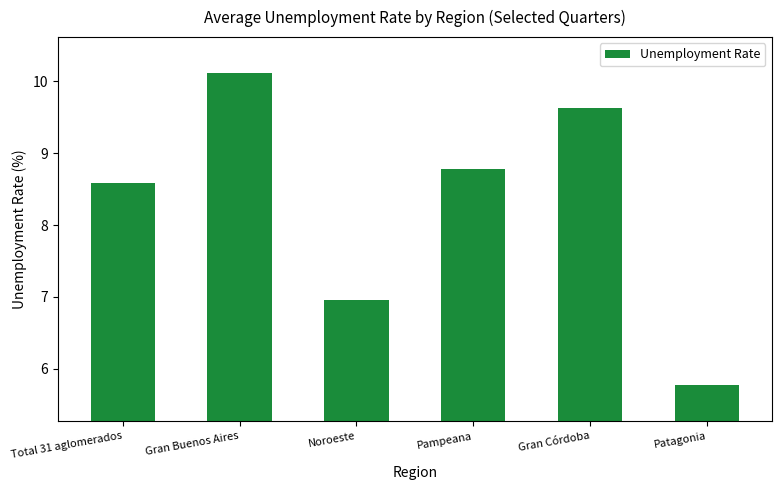

Reading left to right, list all the values displayed in this chart.

Total 31 aglomerados=8.6	Gran Buenos Aires=10.1	Noroeste=7.0	Pampeana=8.8	Gran Córdoba=9.6	Patagonia=5.8